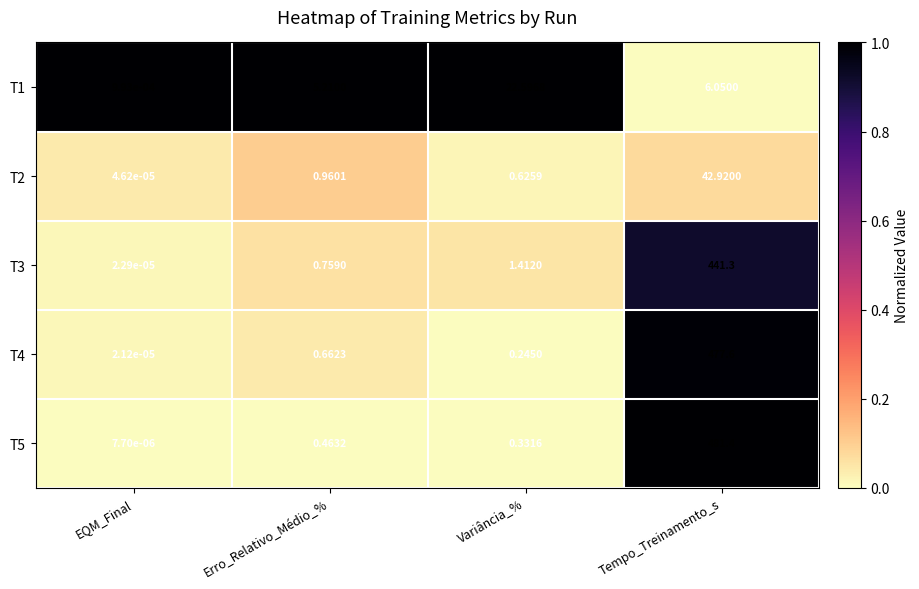

At which label is T1 closest to 11?

Tempo_Treinamento_s